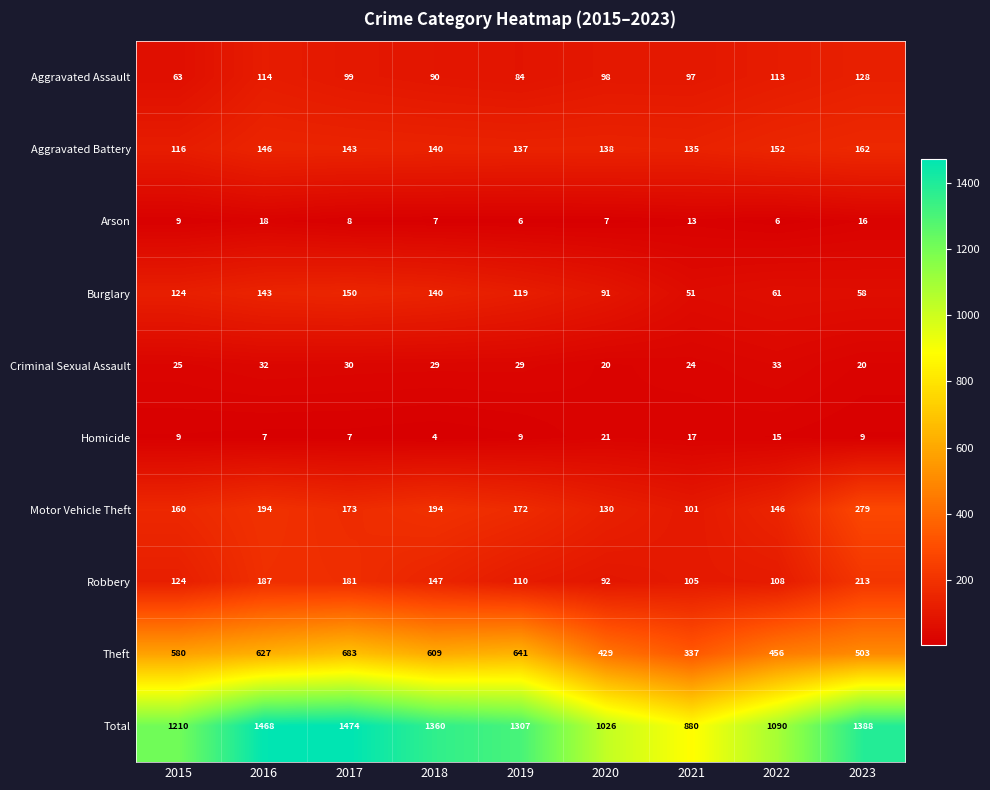

At how many categories does at least one series exceed 8?

9